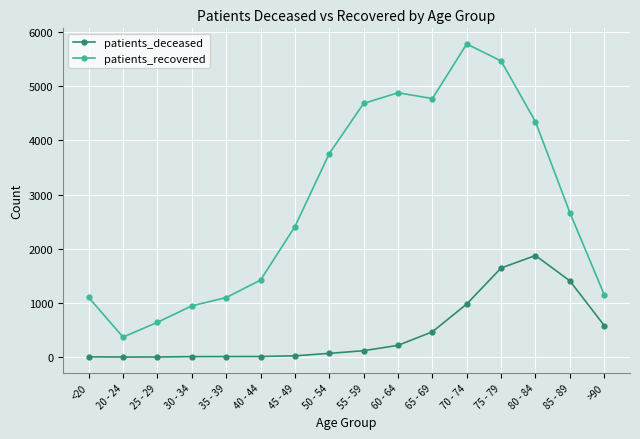

At which label is patients_recovered closest to 3074?

85 - 89